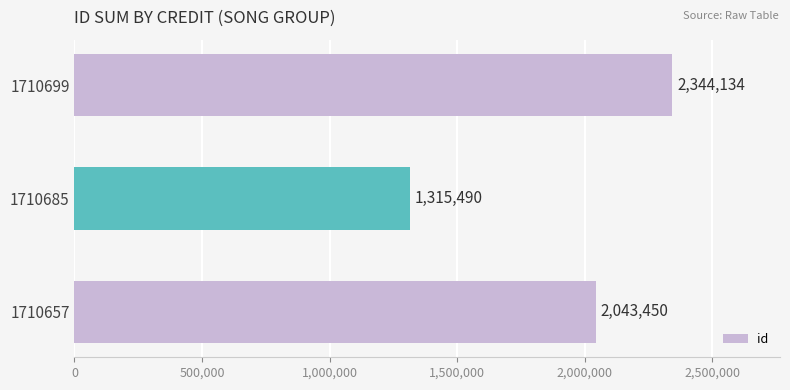

How many data points are less than 2043450?

1